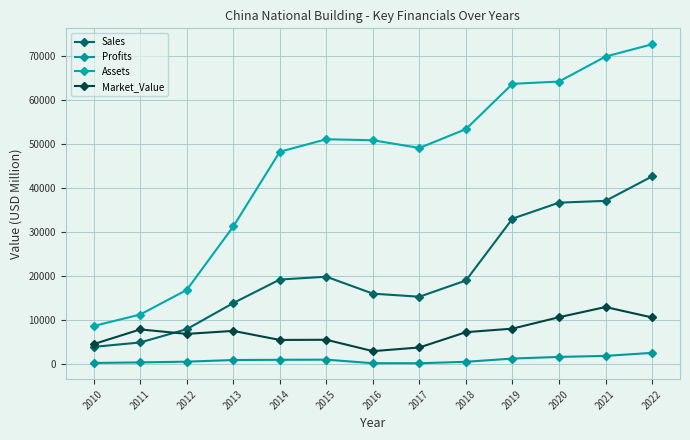

In Sales, how many points are lower than both neighbors (excluding endpoints)?

1